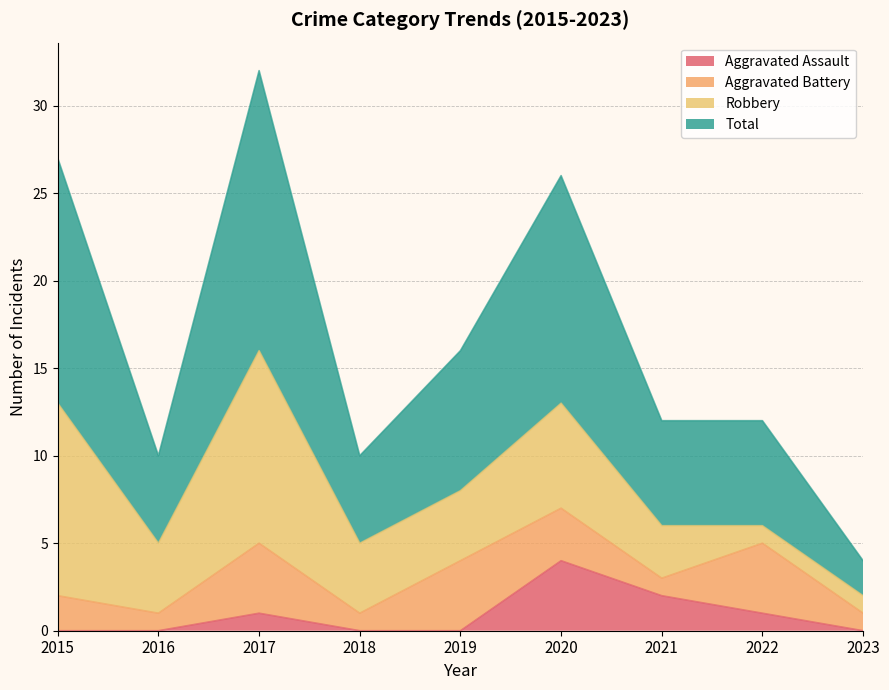

Which category has the highest value in the Aggravated Assault series?

2020